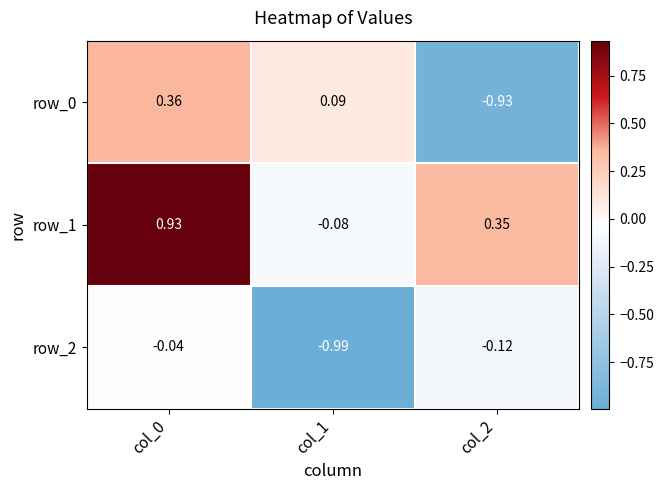

Is the value of row_2 at col_1 greater than the value of row_0 at col_1?

No